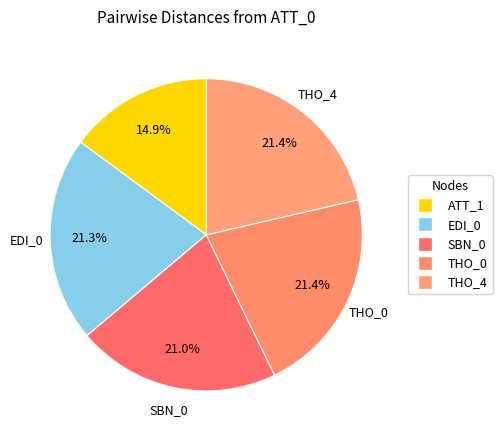

How many slices are in this pie chart?

5